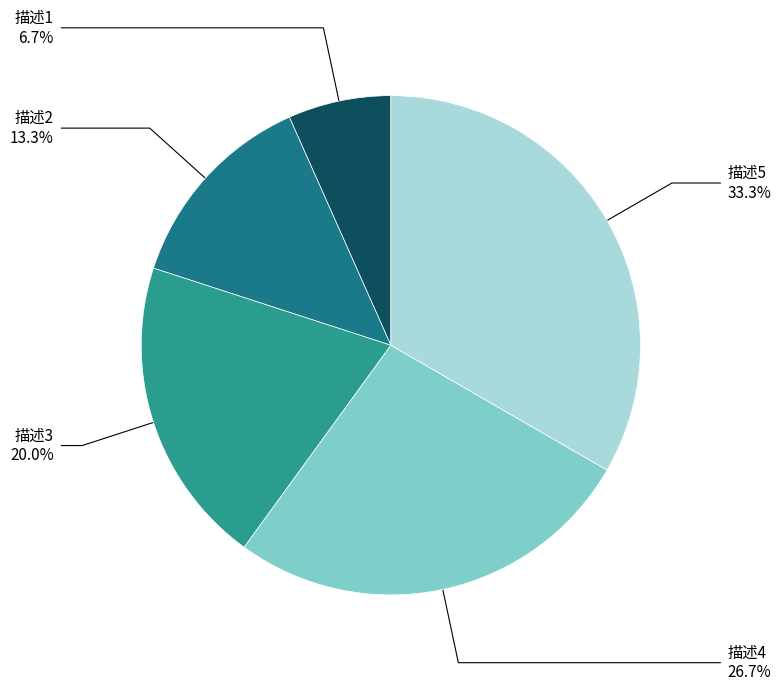

Combined, what portion of the pie is 描述2 and 描述3?

33.3%